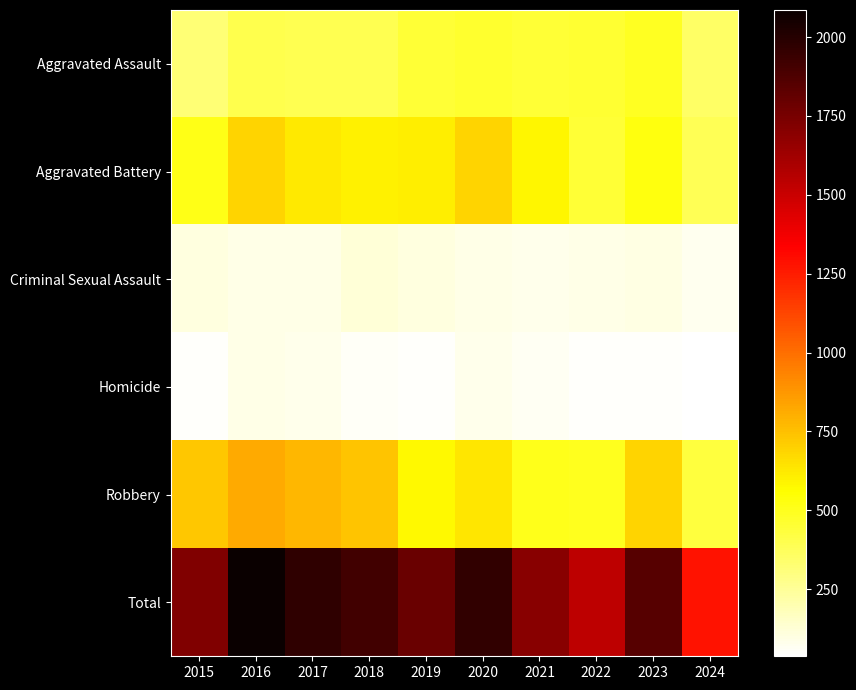

Reading right to left, transcribe all the data shown in this chart.

Aggravated Assault: 2024=354	2023=488	2022=458	2021=452	2020=466	2019=452	2018=392	2017=396	2016=402	2015=323
Aggravated Battery: 2024=389	2023=530	2022=446	2021=587	2020=686	2019=608	2018=600	2017=623	2016=691	2015=515
Criminal Sexual Assault: 2024=72	2023=97	2022=93	2021=81	2020=89	2019=102	2018=123	2017=91	2016=87	2015=105
Homicide: 2024=37	2023=48	2022=49	2021=69	2020=81	2019=53	2018=56	2017=82	2016=87	2015=50
Robbery: 2024=430	2023=690	2022=495	2021=506	2020=637	2019=577	2018=741	2017=780	2016=819	2015=726
Total: 2024=1282	2023=1853	2022=1541	2021=1695	2020=1959	2019=1792	2018=1912	2017=1972	2016=2086	2015=1719